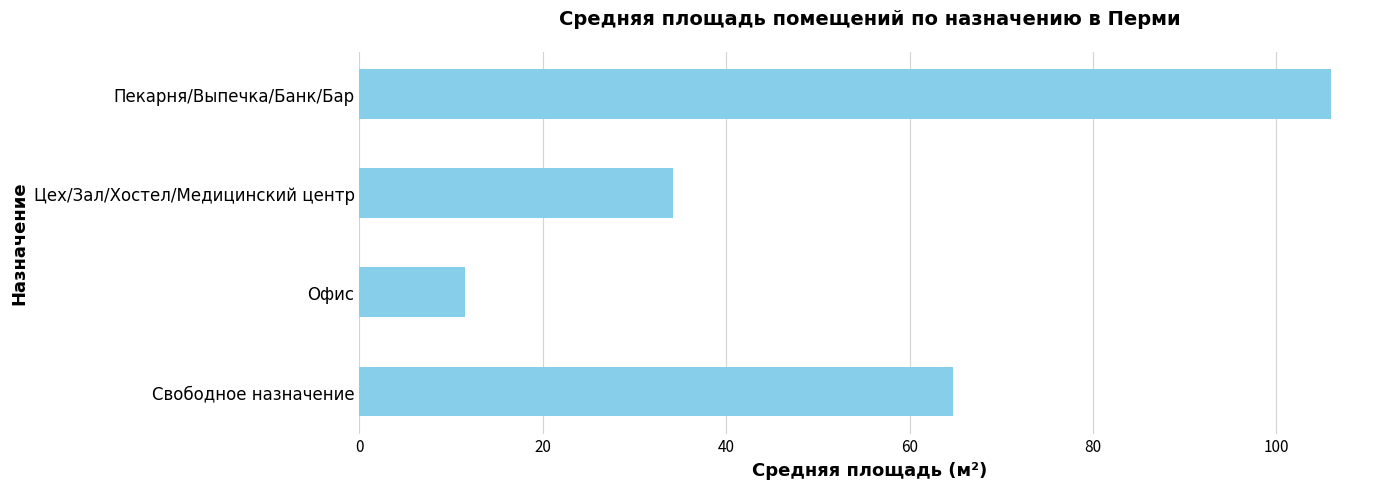

What is the sum of all values?

216.5